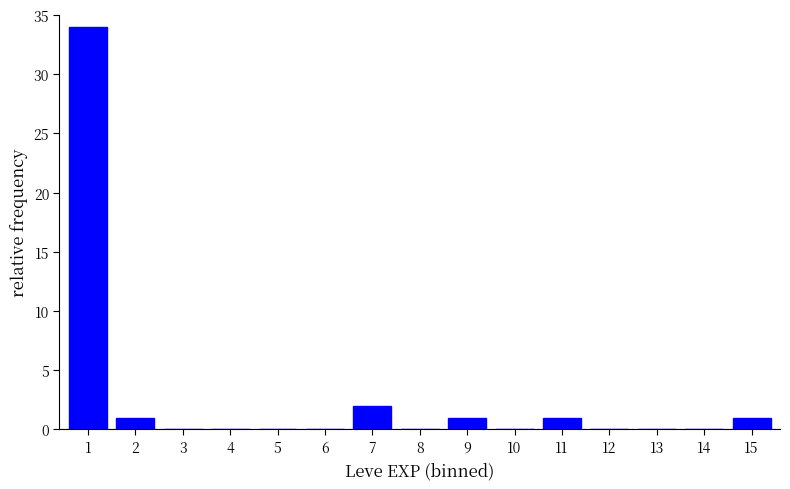

Reading right to left, what are all the values shown in this chart?

15=1	14=0	13=0	12=0	11=1	10=0	9=1	8=0	7=2	6=0	5=0	4=0	3=0	2=1	1=34